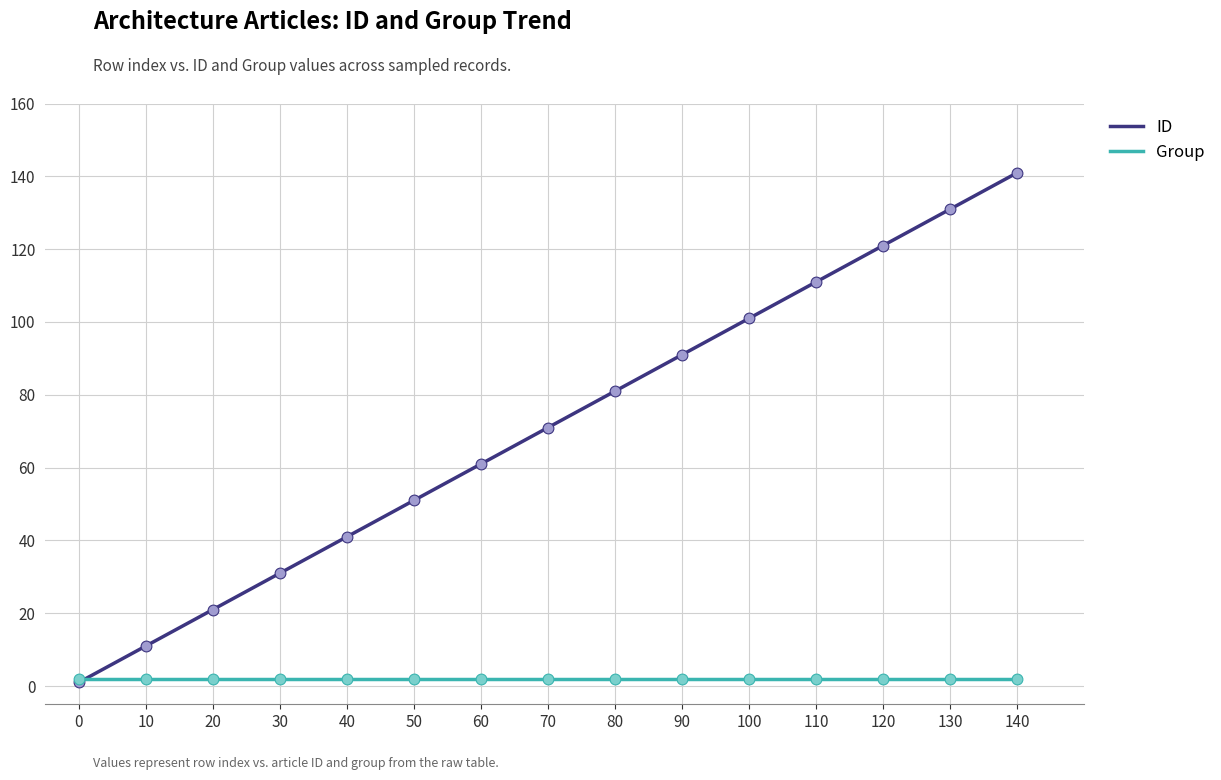

What are all the series names shown in the legend?

ID, Group